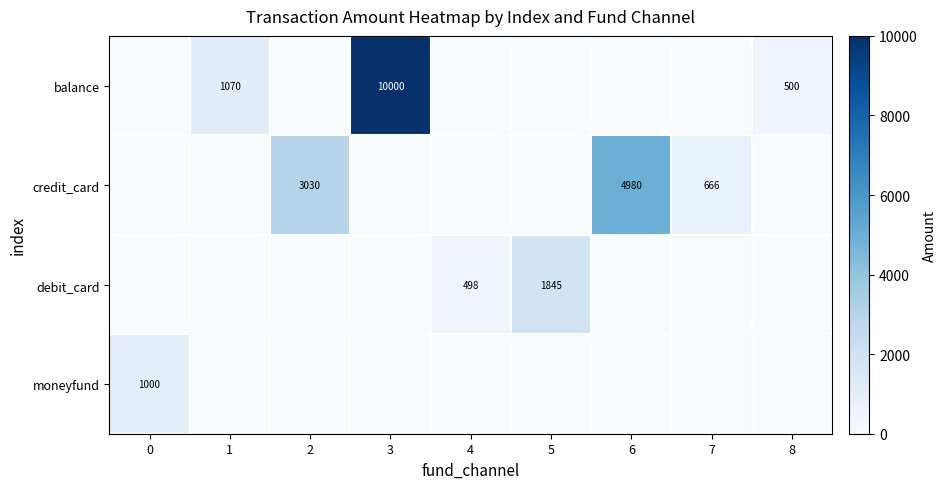

True or false: credit_card has a value of 199 at 7.

False